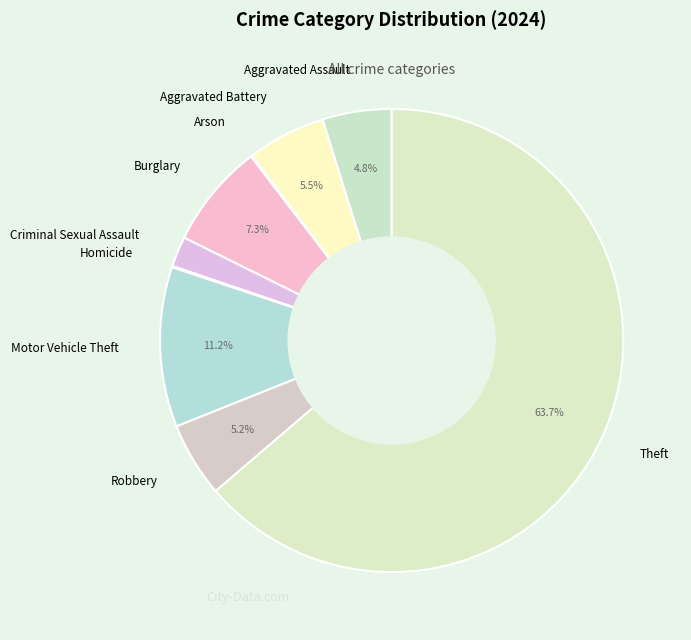

Approximately how many times larger is the value at Aggravated Assault compared to Motor Vehicle Theft?

0.4